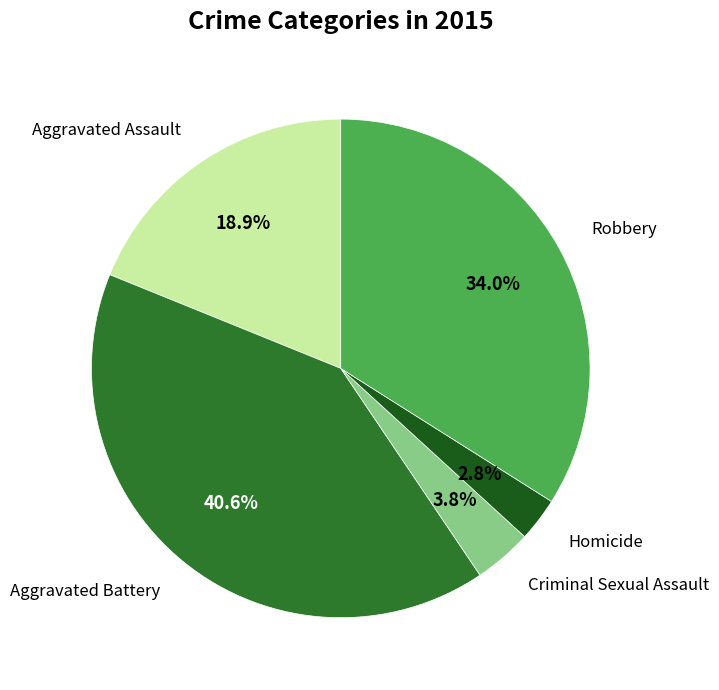

Rank the categories by value from lowest to highest.

Homicide, Criminal Sexual Assault, Aggravated Assault, Robbery, Aggravated Battery